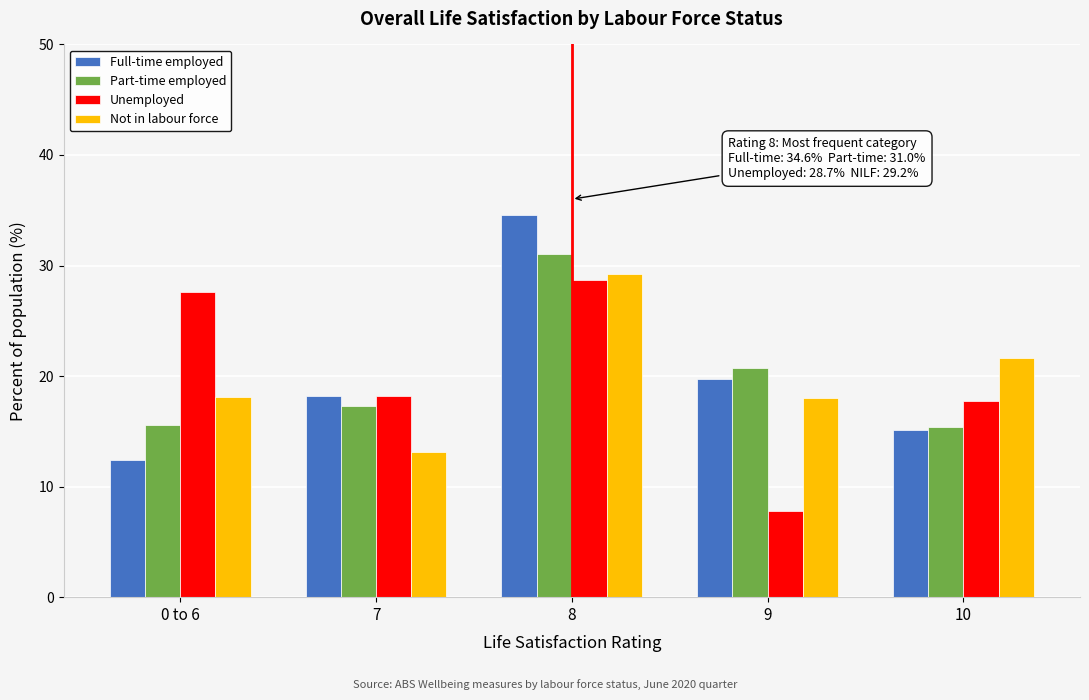

List the labels in order of Full-time employed value, smallest first.

0 to 6, 10, 7, 9, 8